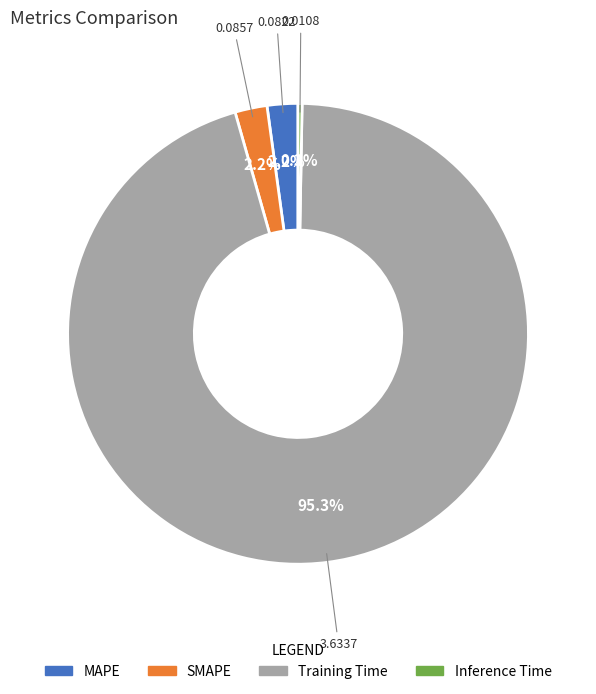

To the nearest percent, what portion does SMAPE represent?

2%